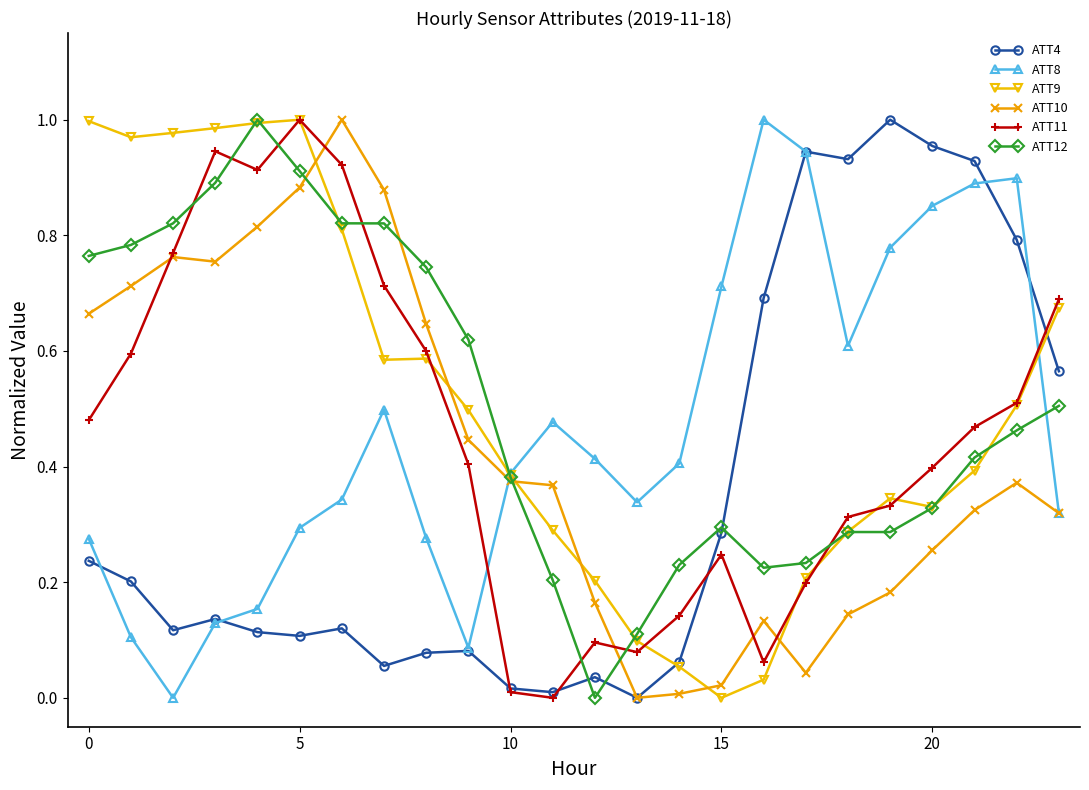

How many intersections are there between ATT8 and ATT9?

2